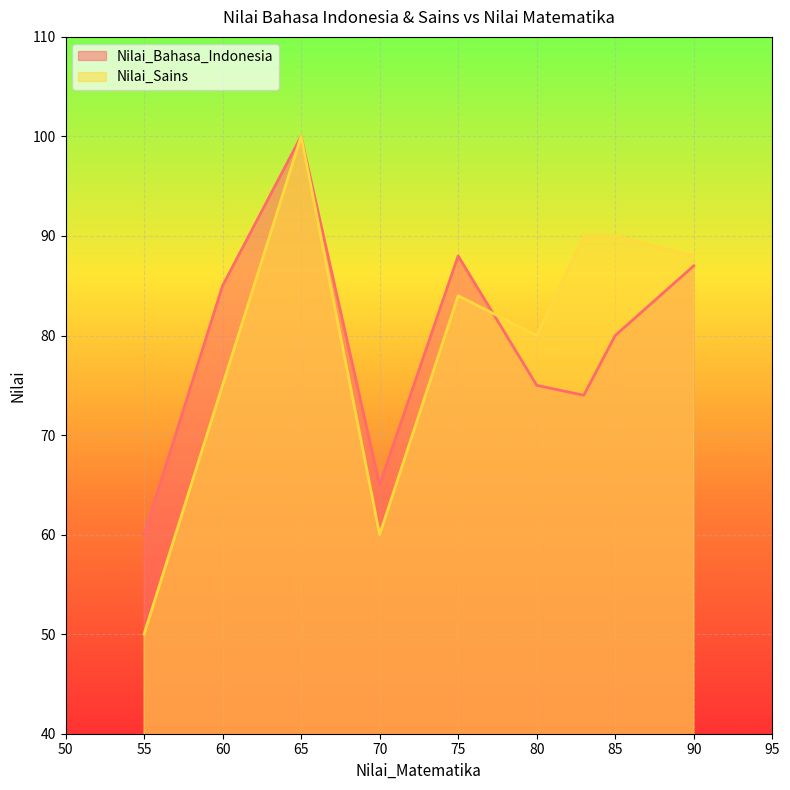

The Nilai_Sains series shows 100 at 65. True or false?

True